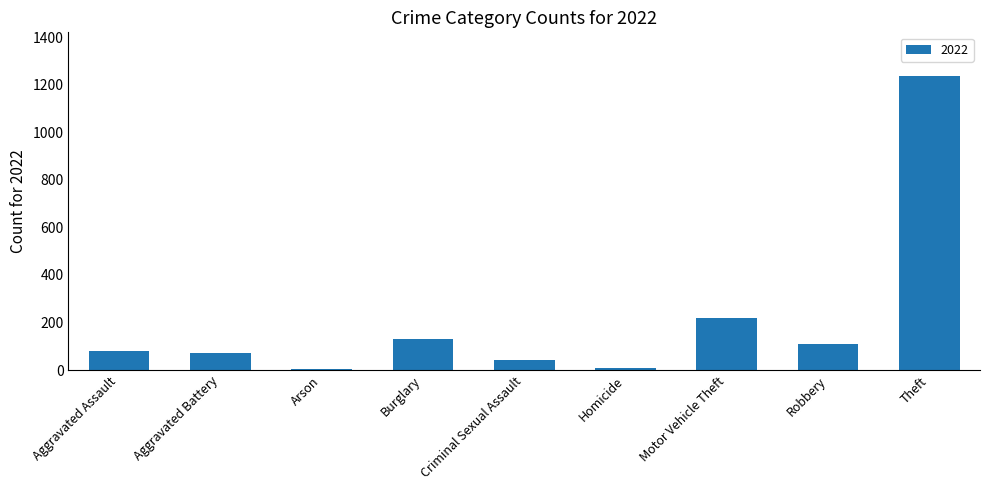

Which category has the highest value across all series?

Theft